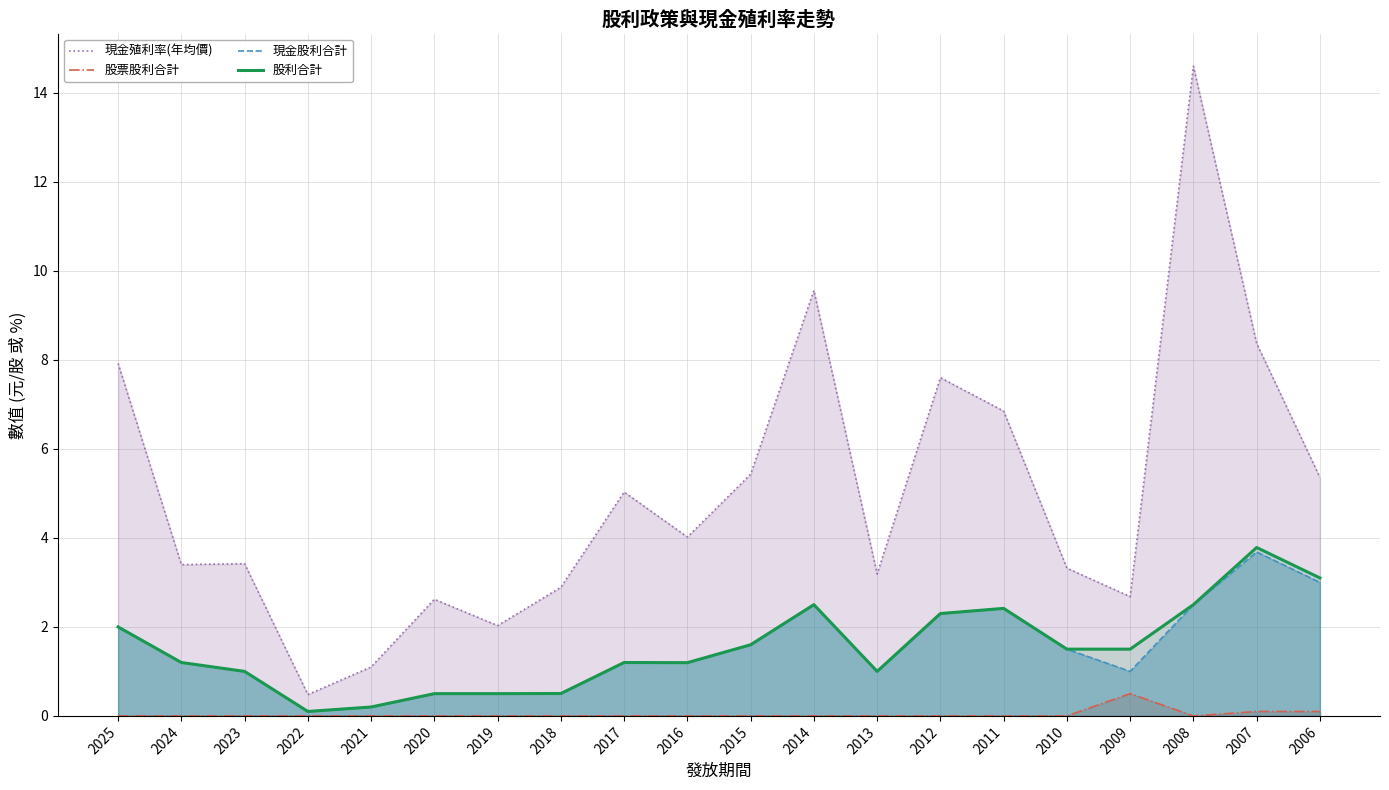

The 股票股利合計 series shows -0.2 at 2022. True or false?

False